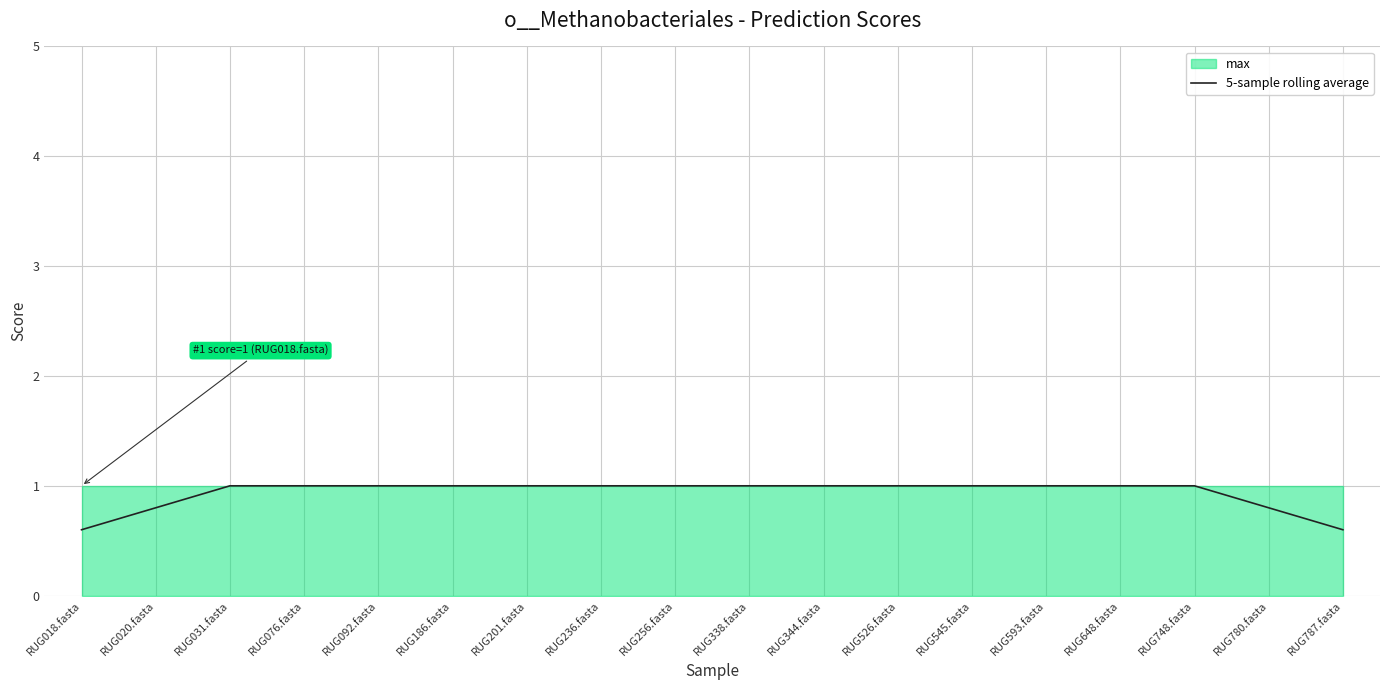

Which category has the lowest value across all series?

RUG018.fasta